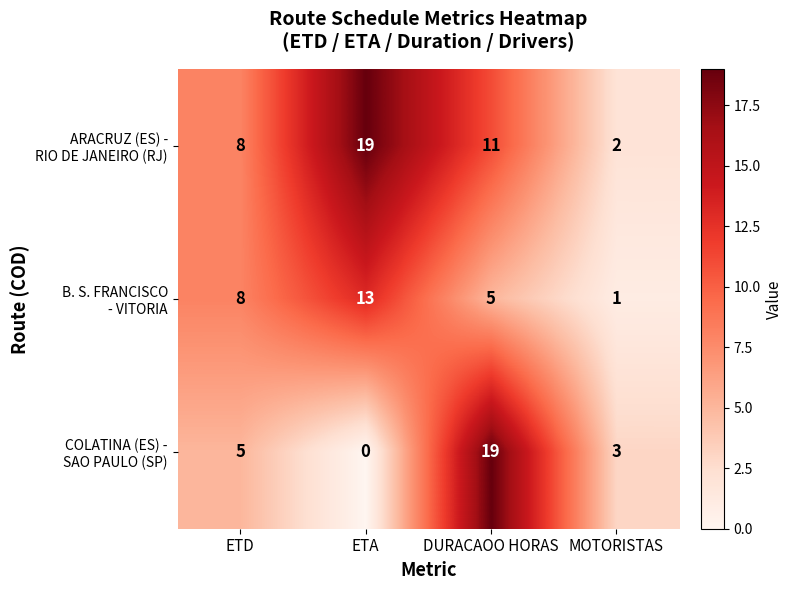

What is the total value across all series at DURACAOO HORAS?

35